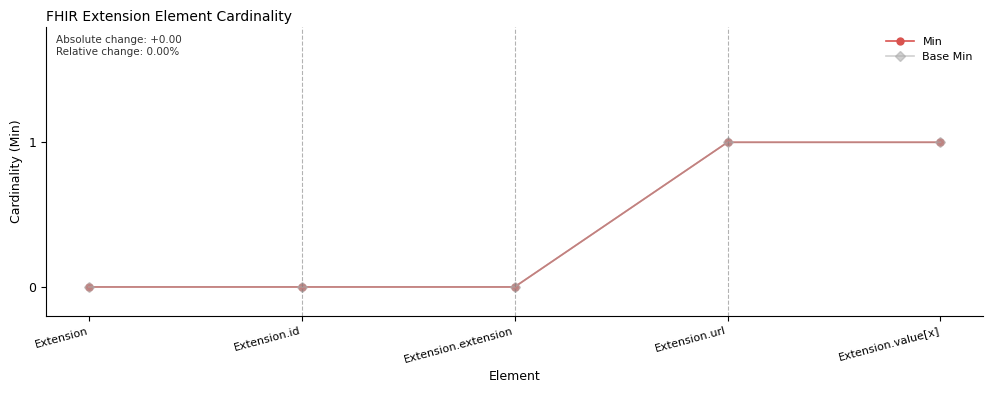

At which category is the sum across all series the highest?

Extension.url